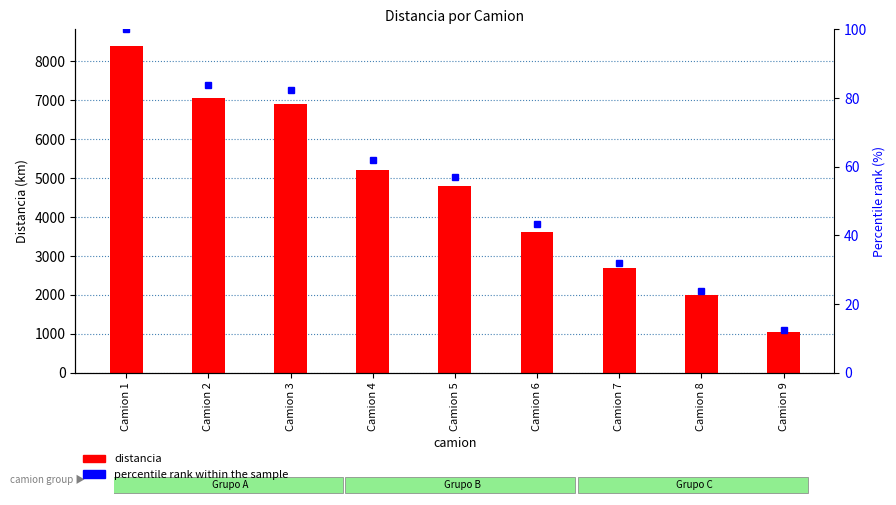

What is the minimum value shown in the chart?

12.5